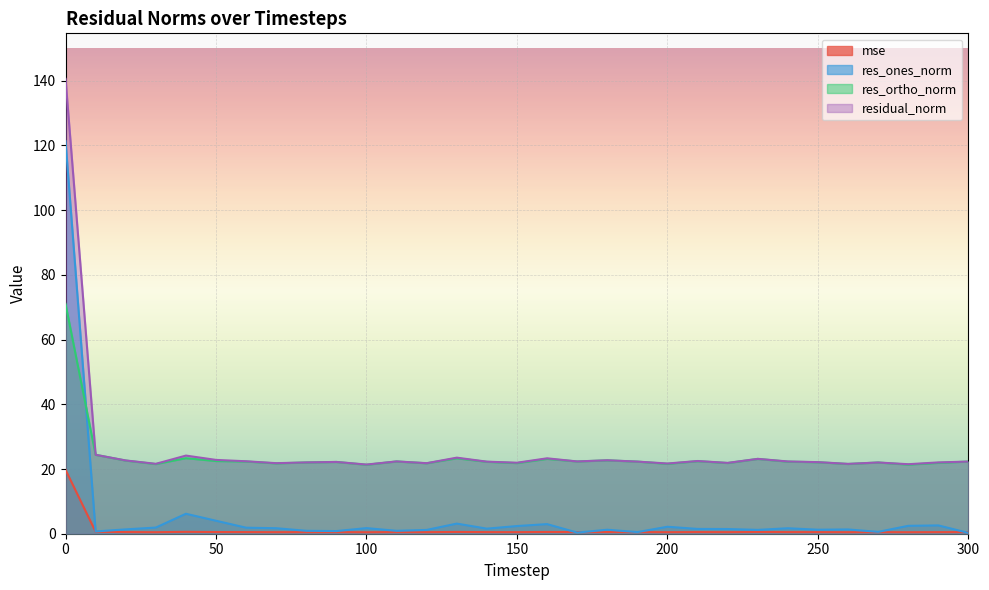

Between 280 and 40, which is larger?

40